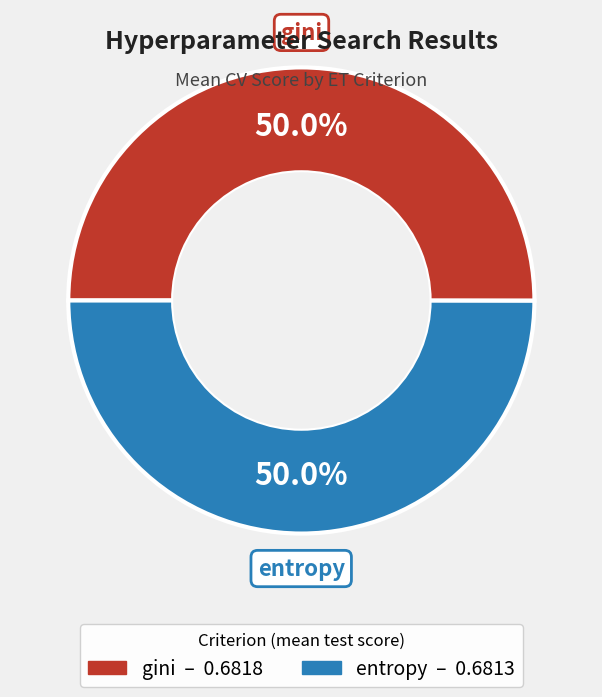

What is the ratio of the value at gini to the value at entropy?

1.0